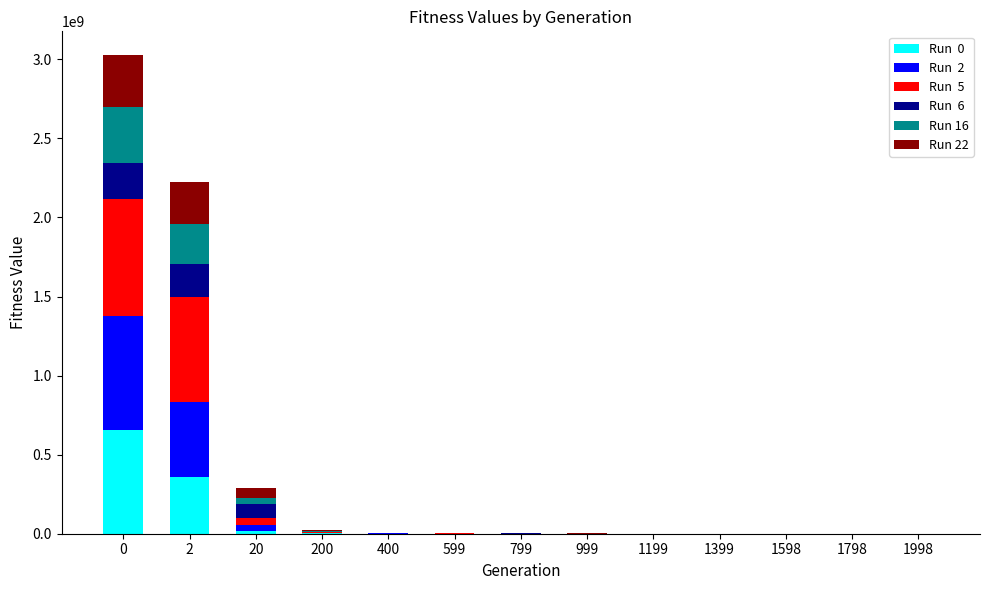

How many data points does each series have?

13